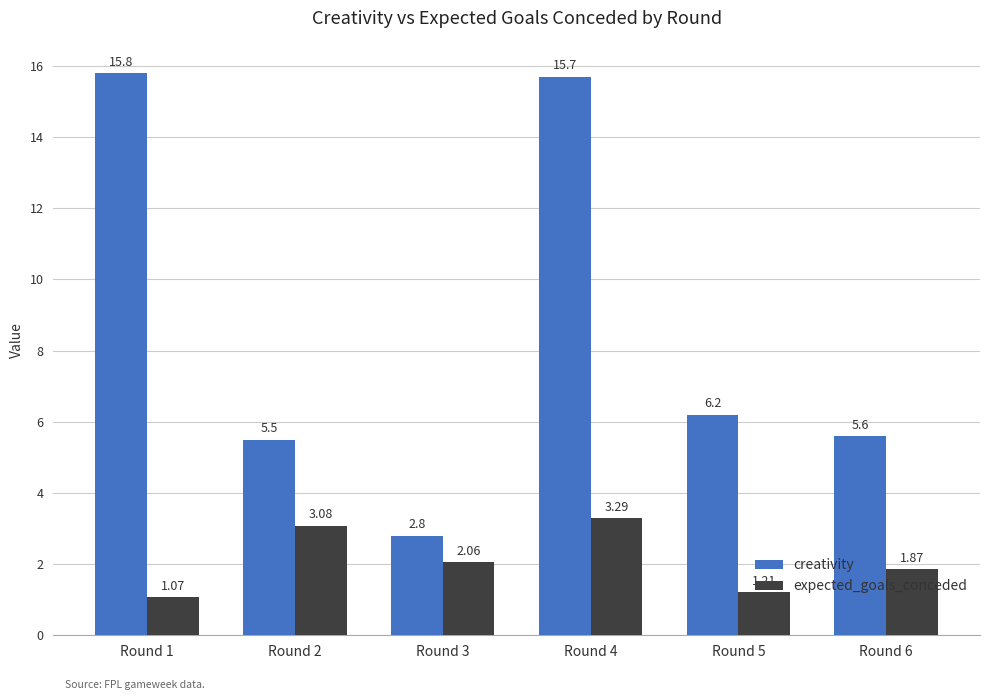

Which series has the largest total across all categories?

creativity